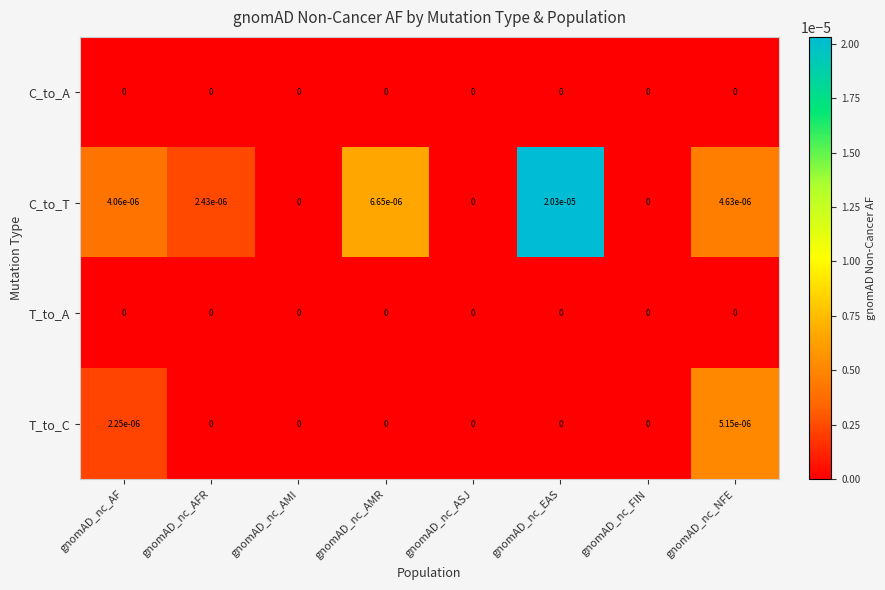

True or false: C_to_T has a value of 0.0 at gnomAD_nc_AMR.

True